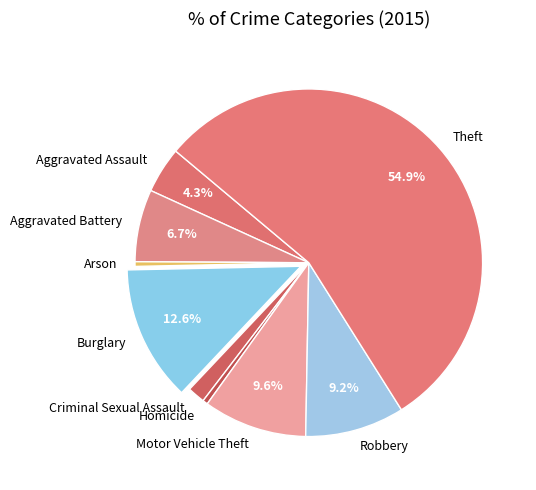

How many segments does this pie chart have?

9